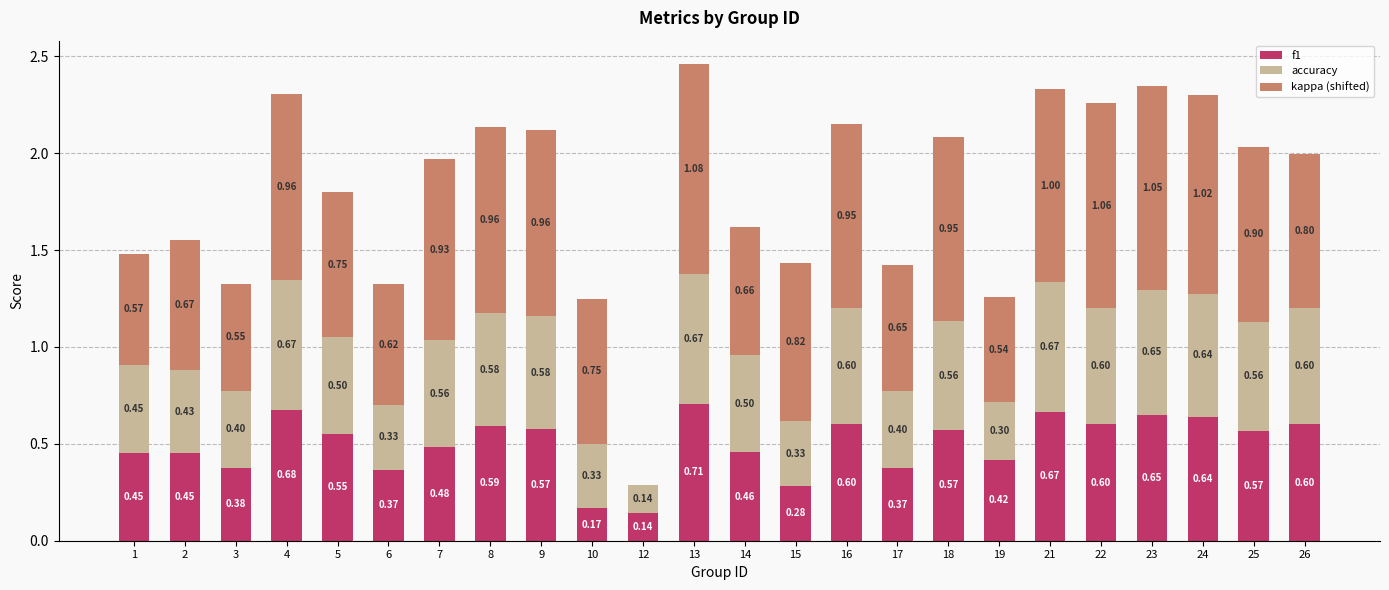

What is the sum of the f1 values at 9 and 6?

0.9